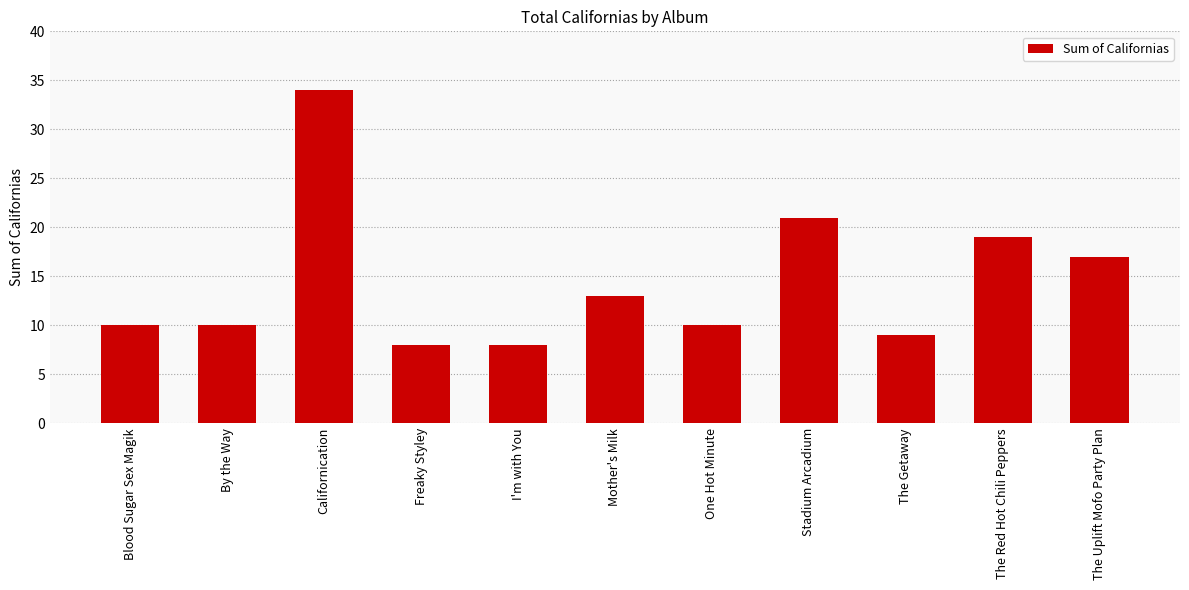

True or false: the data shows 7 at One Hot Minute.

False